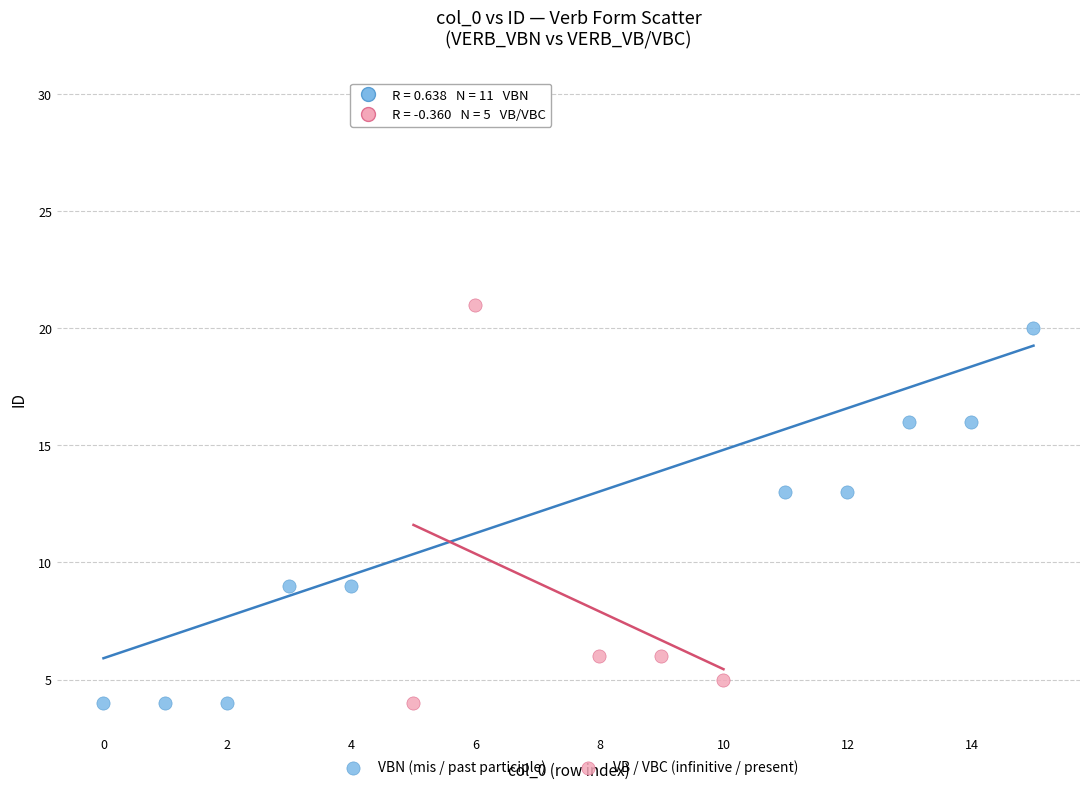

Which series reaches the maximum Y coordinate?

VBN (mis / past participle)